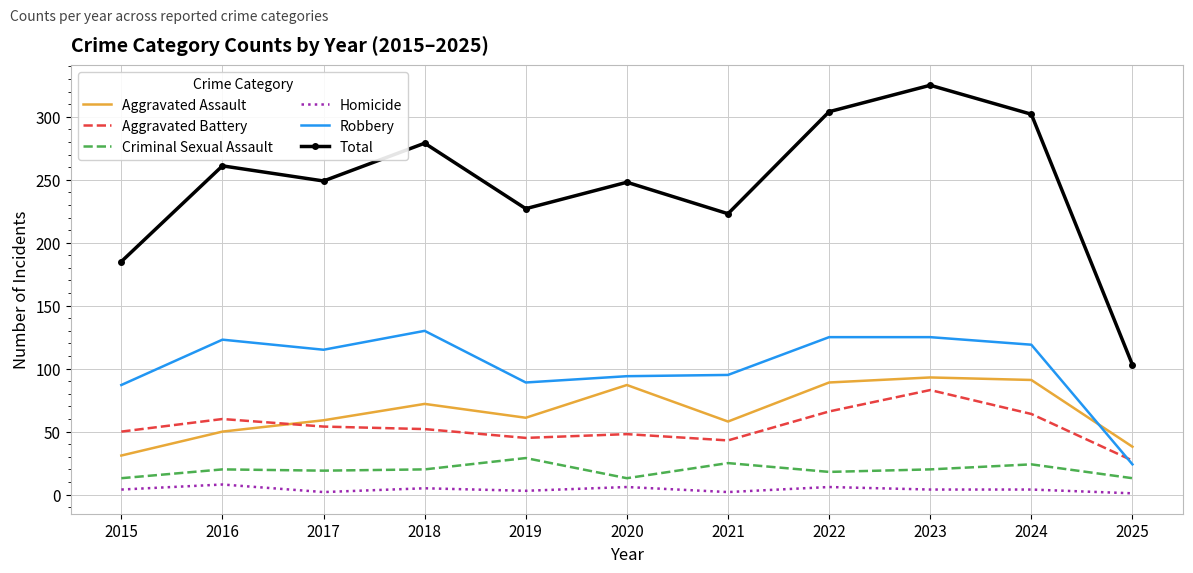

Is it true that Criminal Sexual Assault equals 13 at 2020?

True